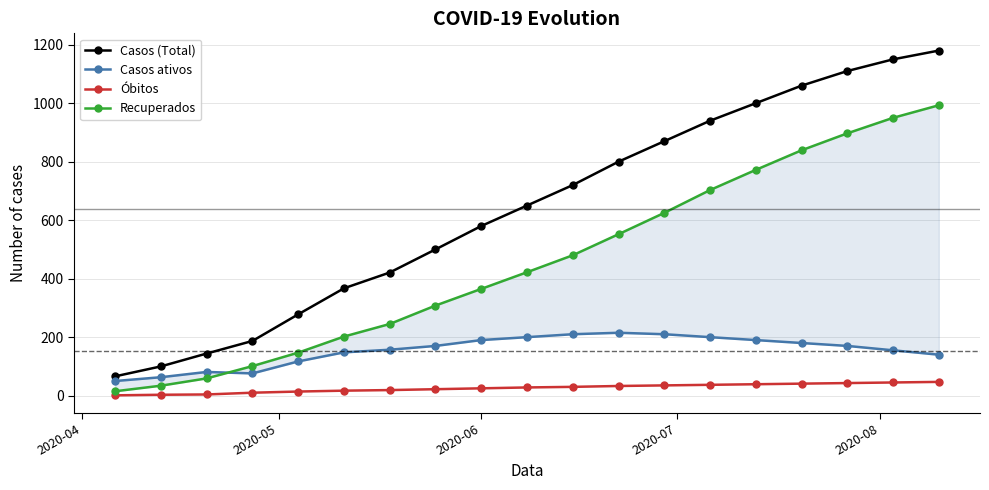

Count the number of data series in this chart.

4